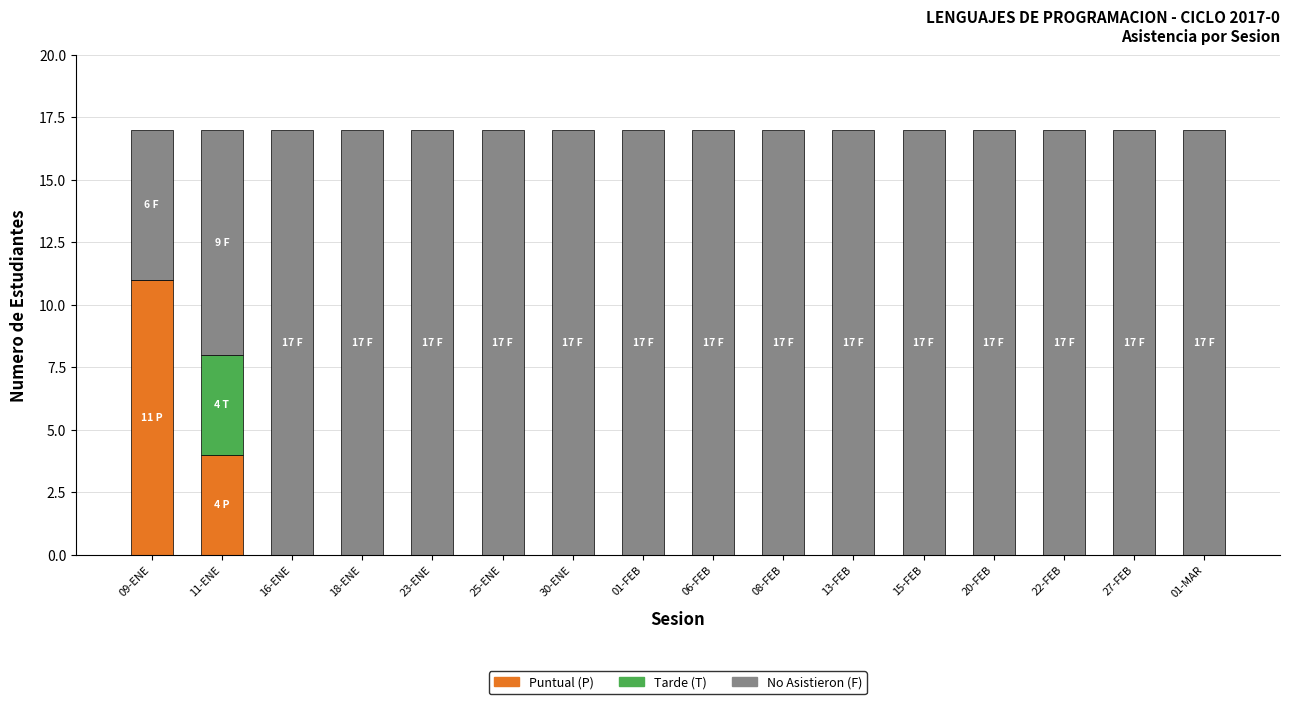

What is the total value across all series at 30-ENE?

17